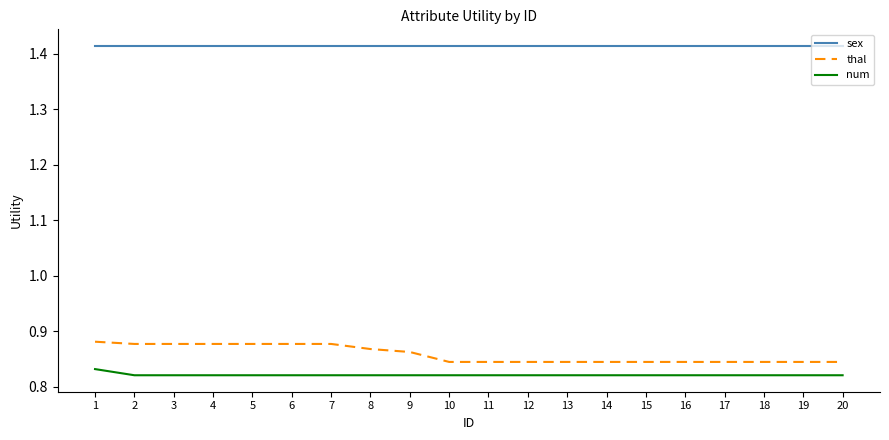

Does the chart have visible grid lines?

No